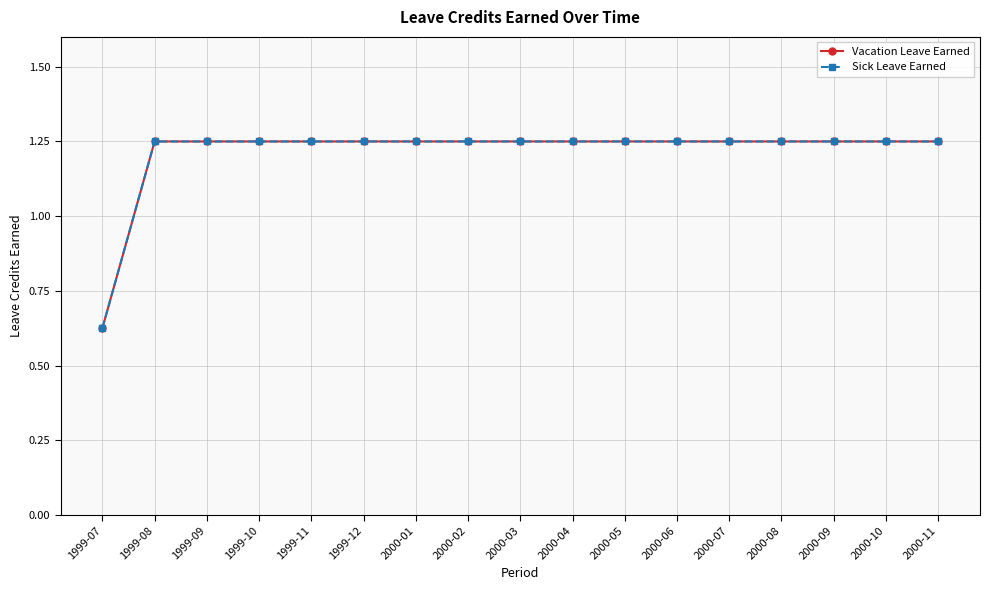

Does the chart have visible grid lines?

Yes